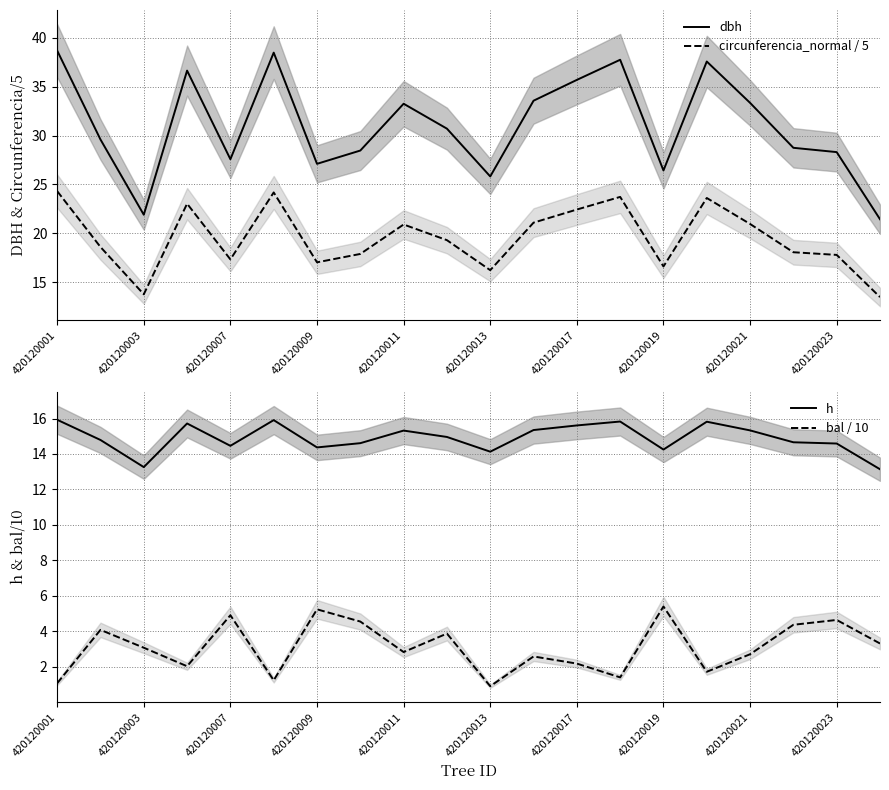

True or false: dbh and circunferencia_normal / 5 cross at least once.

False